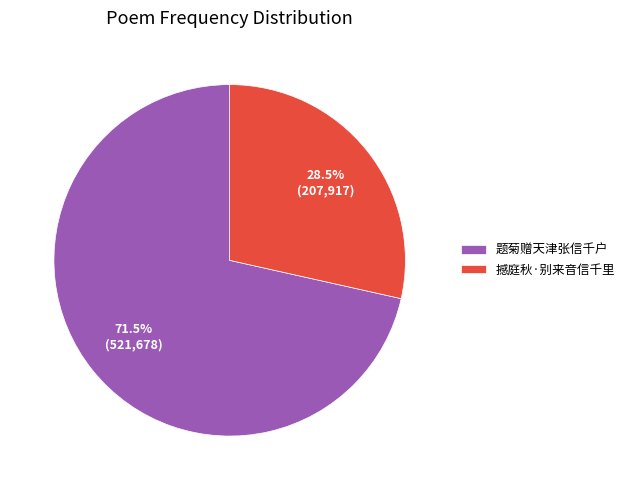

Approximately how many times larger is the value at 题菊赠天津张信千户 compared to 撼庭秋·别来音信千里?

2.5